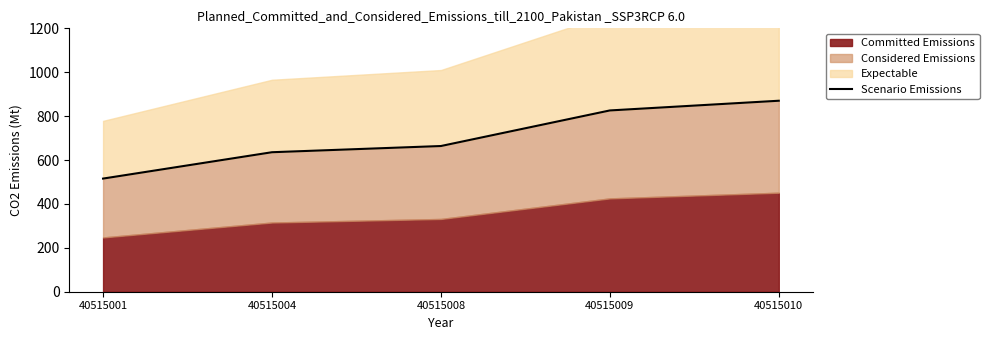

At which label is the value closest to 692?

40515008